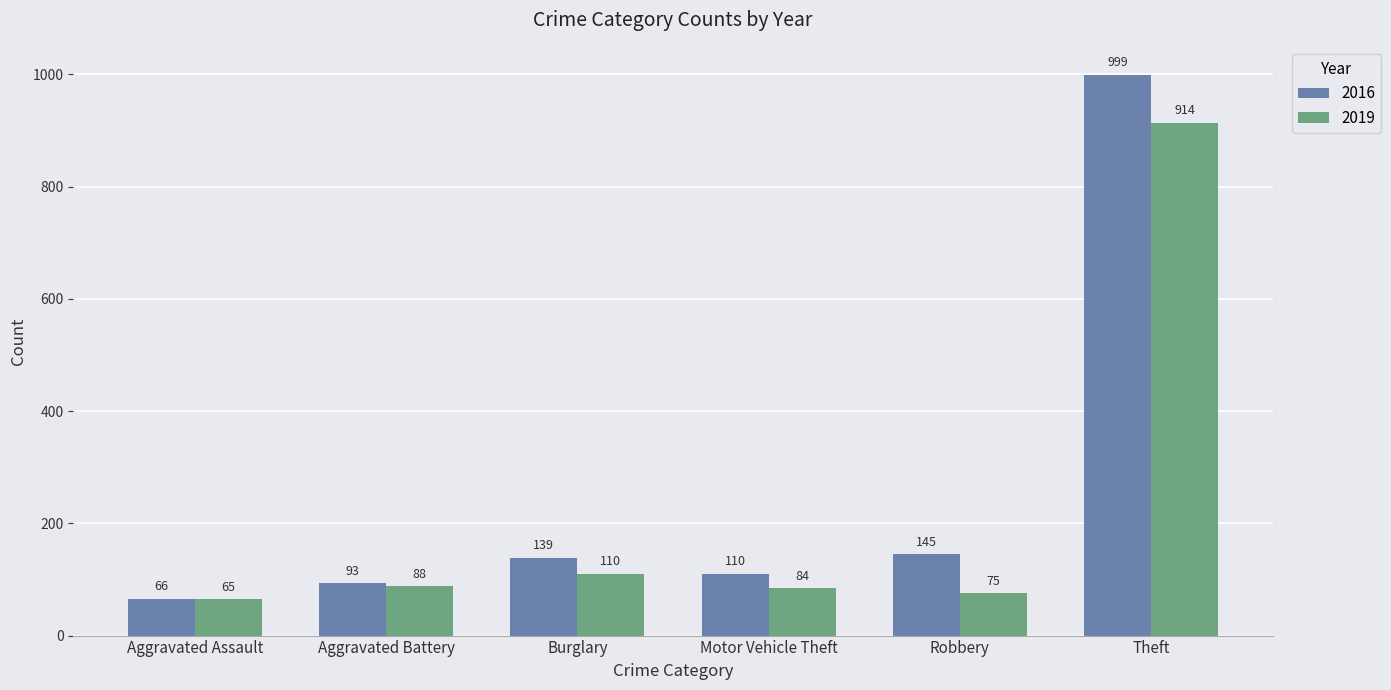

What is the spread (max minus min) of values at Motor Vehicle Theft?

26